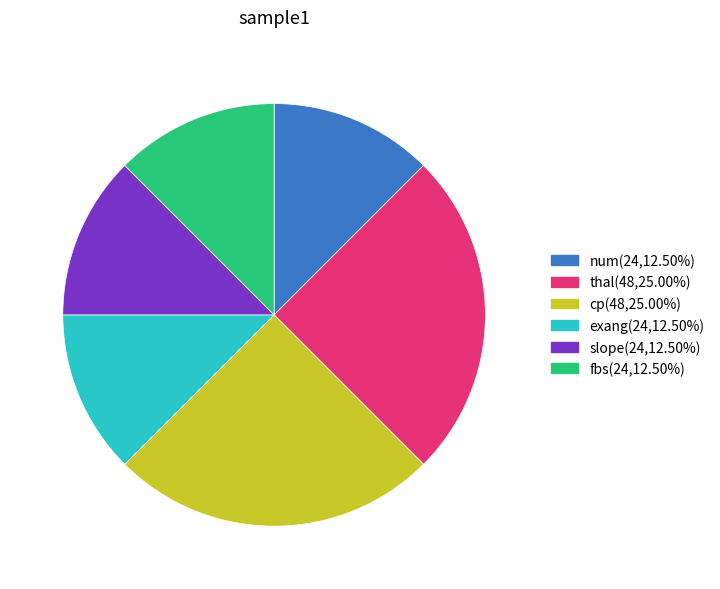

Approximately how many times larger is the value at num compared to thal?

0.5